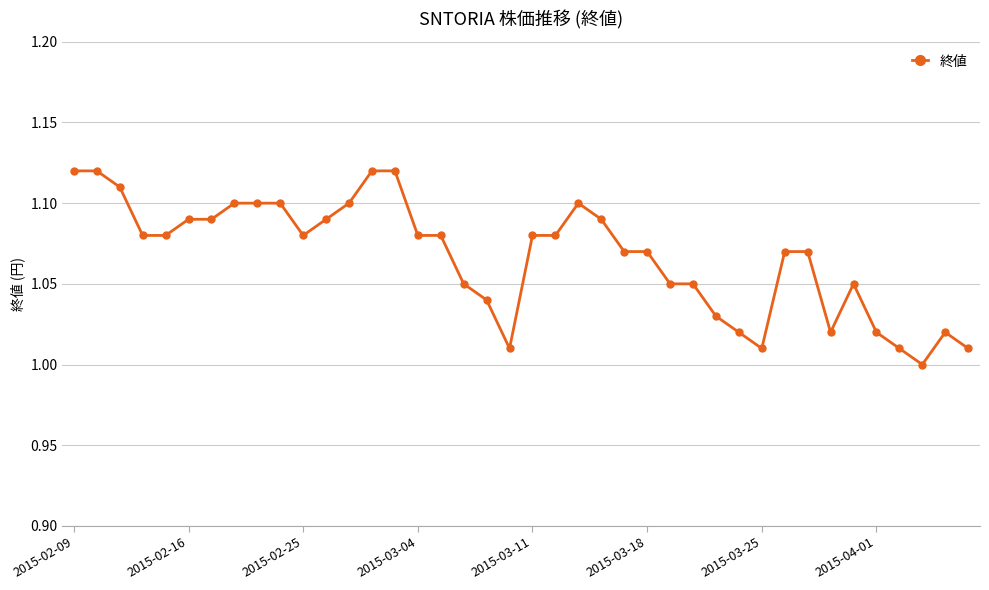

True or false: there are more than 1 points higher than both neighbors.

True